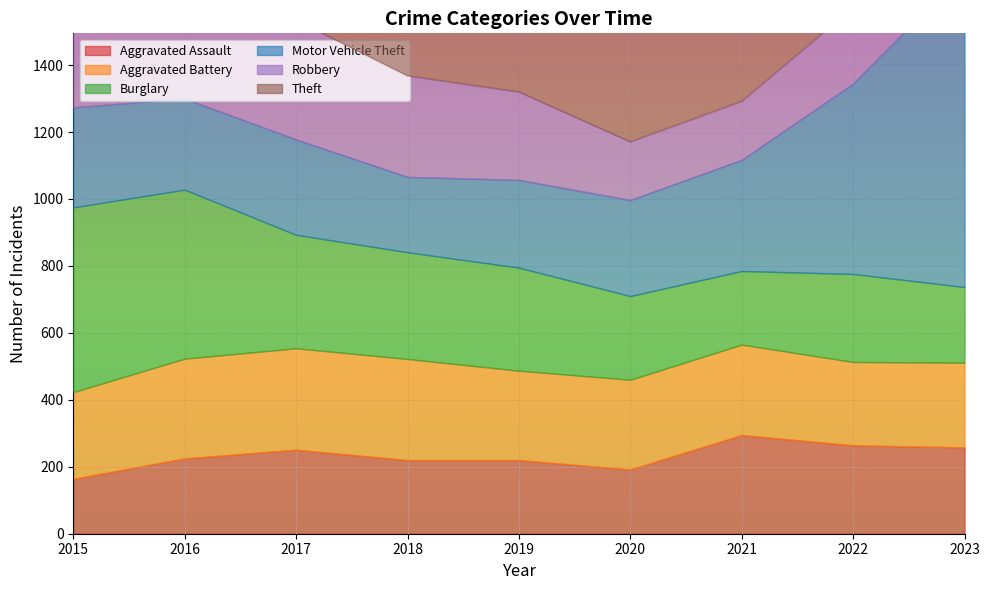

How many lines are shown in the chart?

6